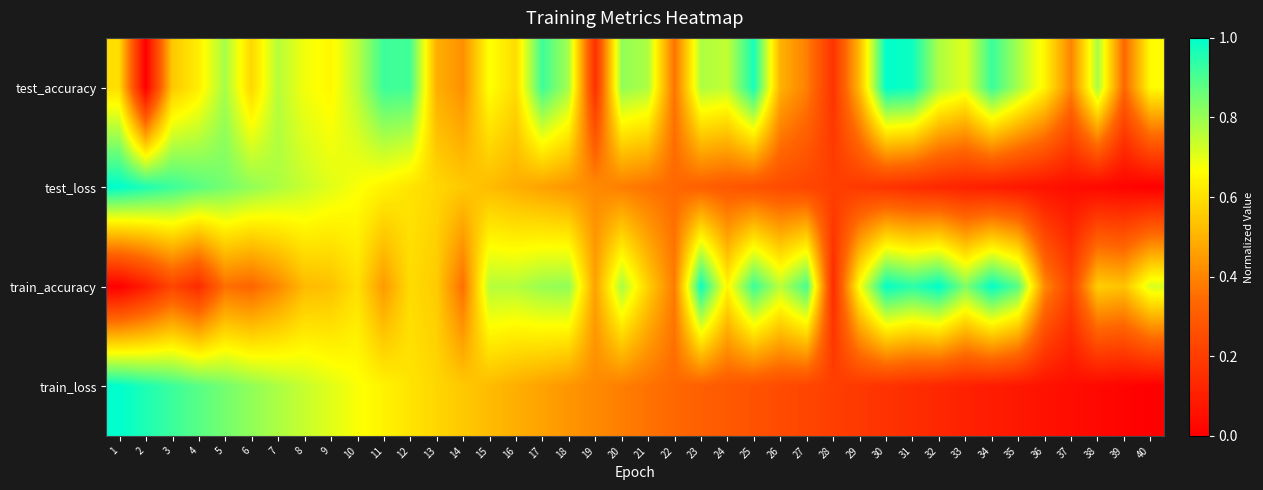

What is the difference between the highest and lowest values at 19?

0.3